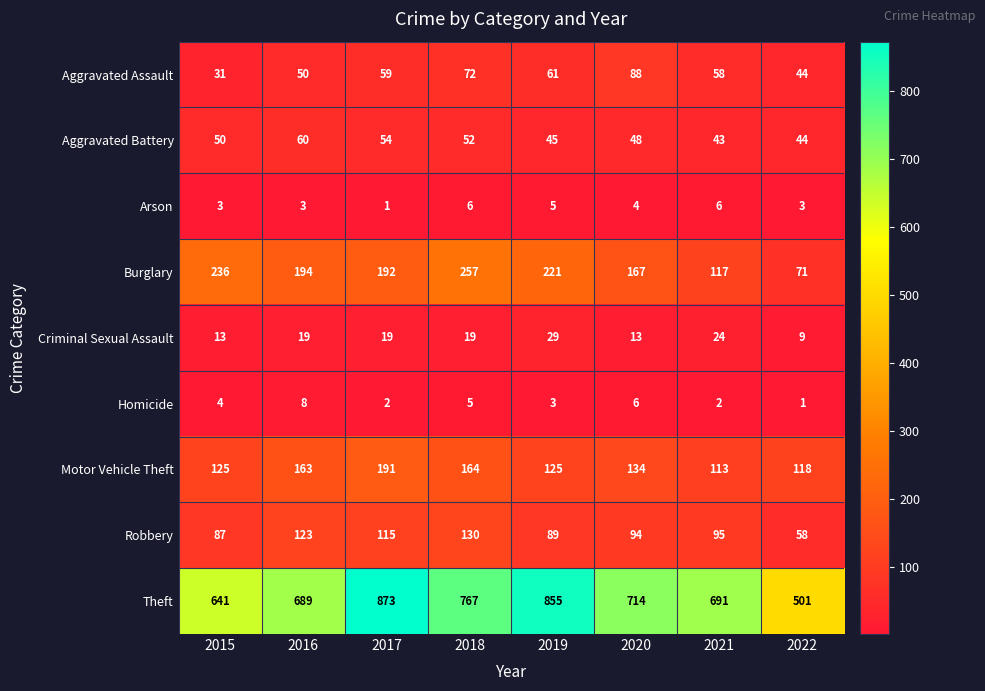

At which label is Theft closest to 687?

2016